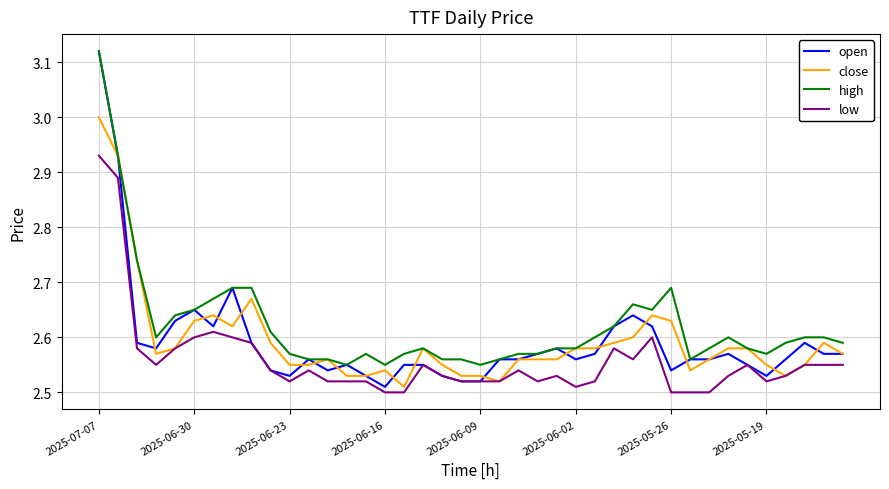

Count the close values in the range 2 to 3.

40